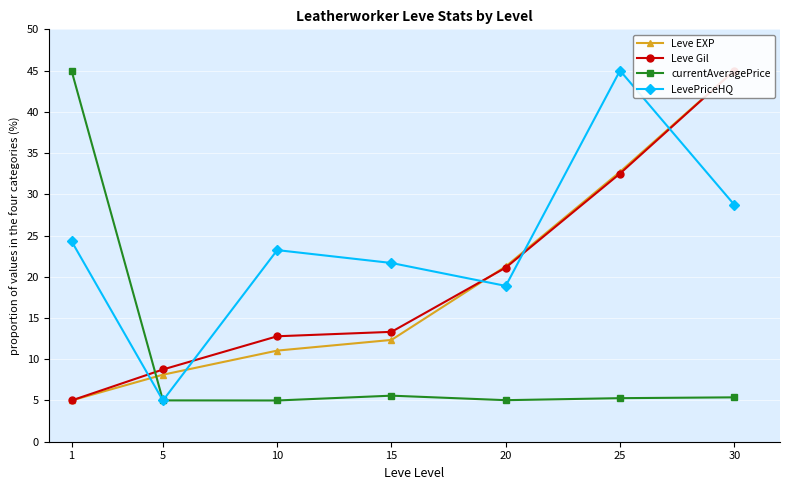

What are all the series names shown in the legend?

Leve EXP, Leve Gil, currentAveragePrice, LevePriceHQ